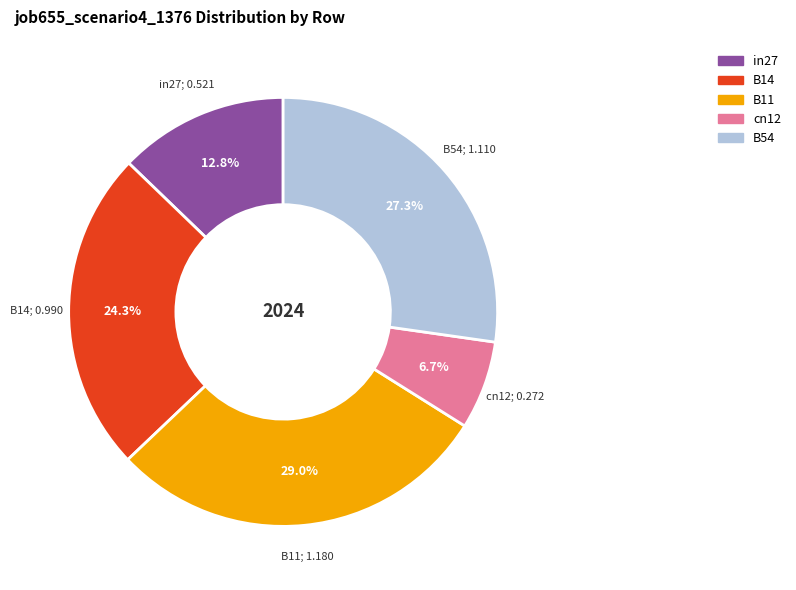

Which has a higher value, in27 or B14?

B14